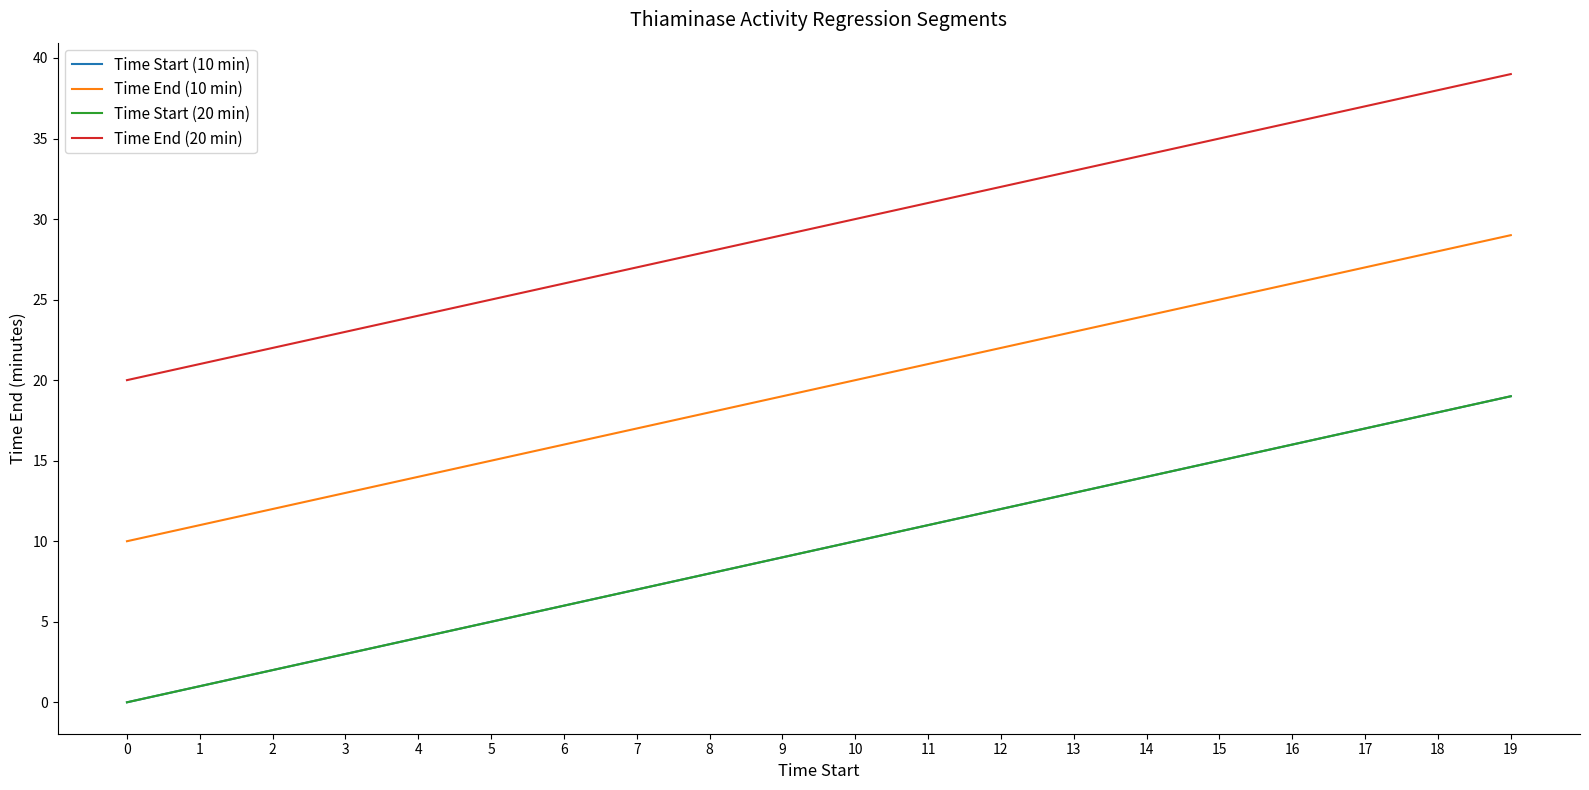

Reading left to right, list all the values displayed in this chart.

Time Start (10 min): 0=0	1=1	2=2	3=3	4=4	5=5	6=6	7=7	8=8	9=9	10=10	11=11	12=12	13=13	14=14	15=15	16=16	17=17	18=18	19=19
Time End (10 min): 0=10	1=11	2=12	3=13	4=14	5=15	6=16	7=17	8=18	9=19	10=20	11=21	12=22	13=23	14=24	15=25	16=26	17=27	18=28	19=29
Time Start (20 min): 0=0	1=1	2=2	3=3	4=4	5=5	6=6	7=7	8=8	9=9	10=10	11=11	12=12	13=13	14=14	15=15	16=16	17=17	18=18	19=19
Time End (20 min): 0=20	1=21	2=22	3=23	4=24	5=25	6=26	7=27	8=28	9=29	10=30	11=31	12=32	13=33	14=34	15=35	16=36	17=37	18=38	19=39